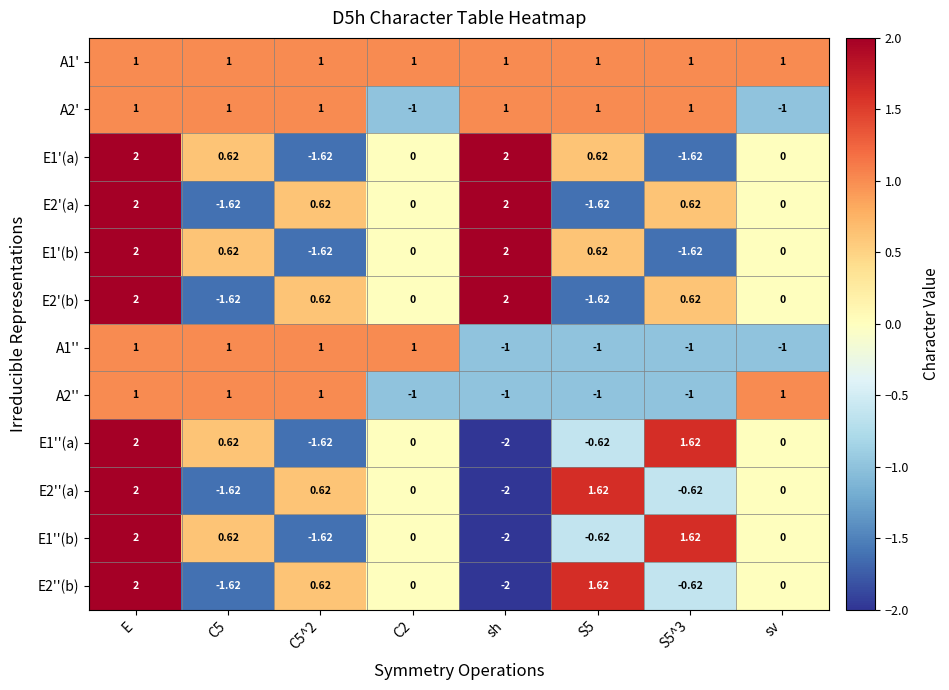

At which label does E1'(b) first exceed 0?

E